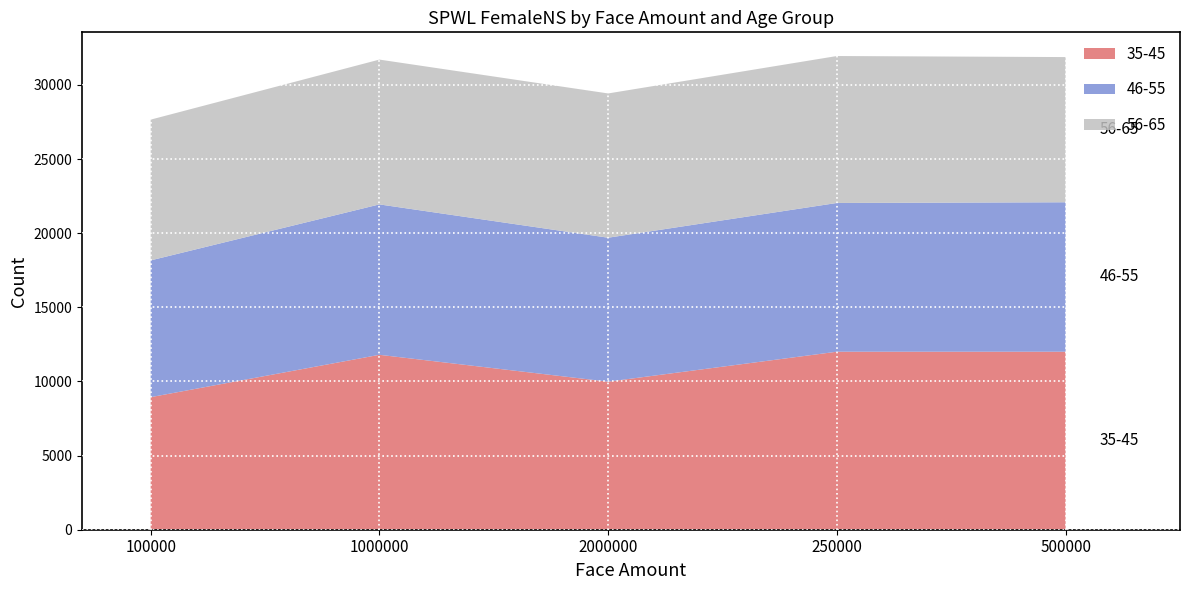

Reading left to right, list all the values displayed in this chart.

35-45: 100000=8941	1000000=11798	2000000=9987	250000=12007	500000=12007
46-55: 100000=9224	1000000=10144	2000000=9708	250000=10032	500000=10079
56-65: 100000=9494	1000000=9767	2000000=9731	250000=9911	500000=9793